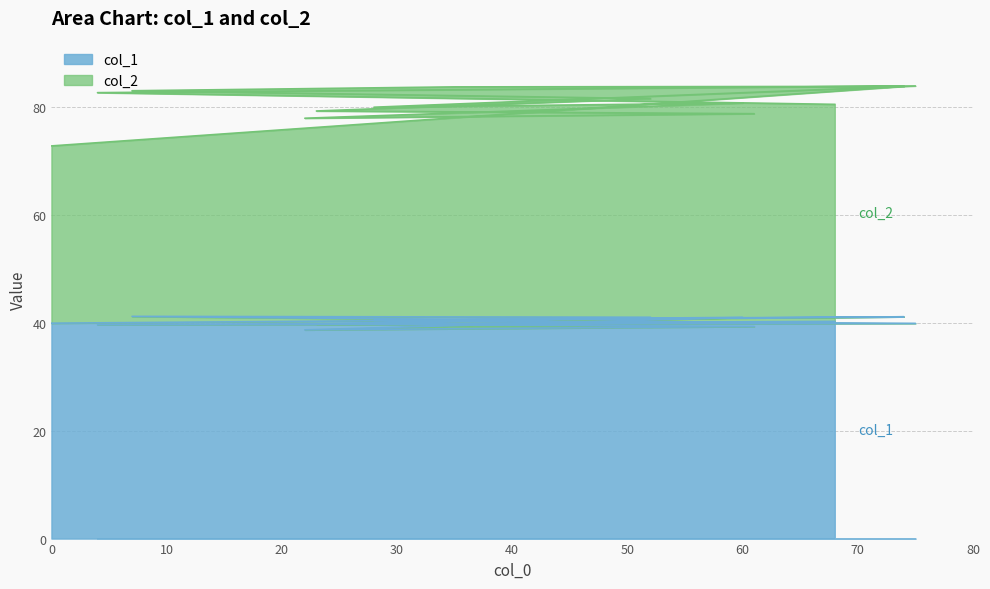

List the labels in order of value, largest first.

7, 74, 52, 60, 35, 28, 68, 0, 75, 23, 4, 61, 22